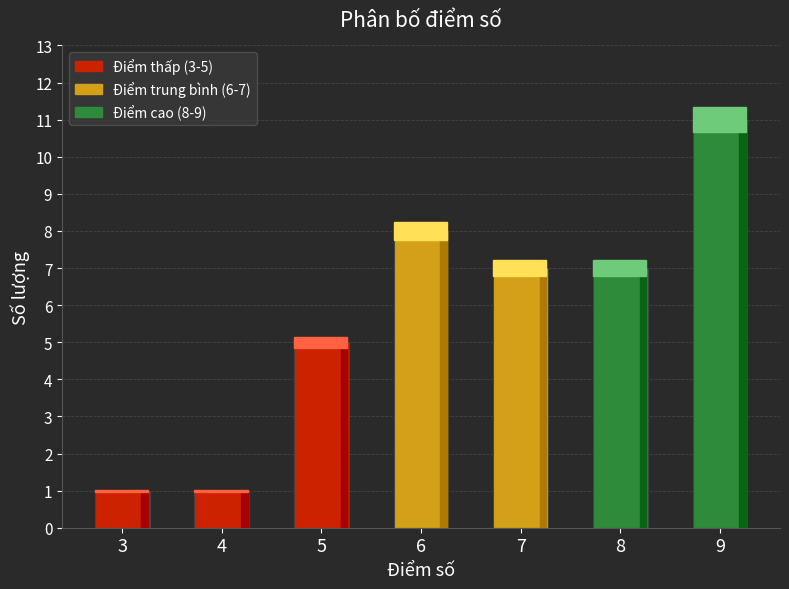

At which category does the chart reach its peak across all series?

9